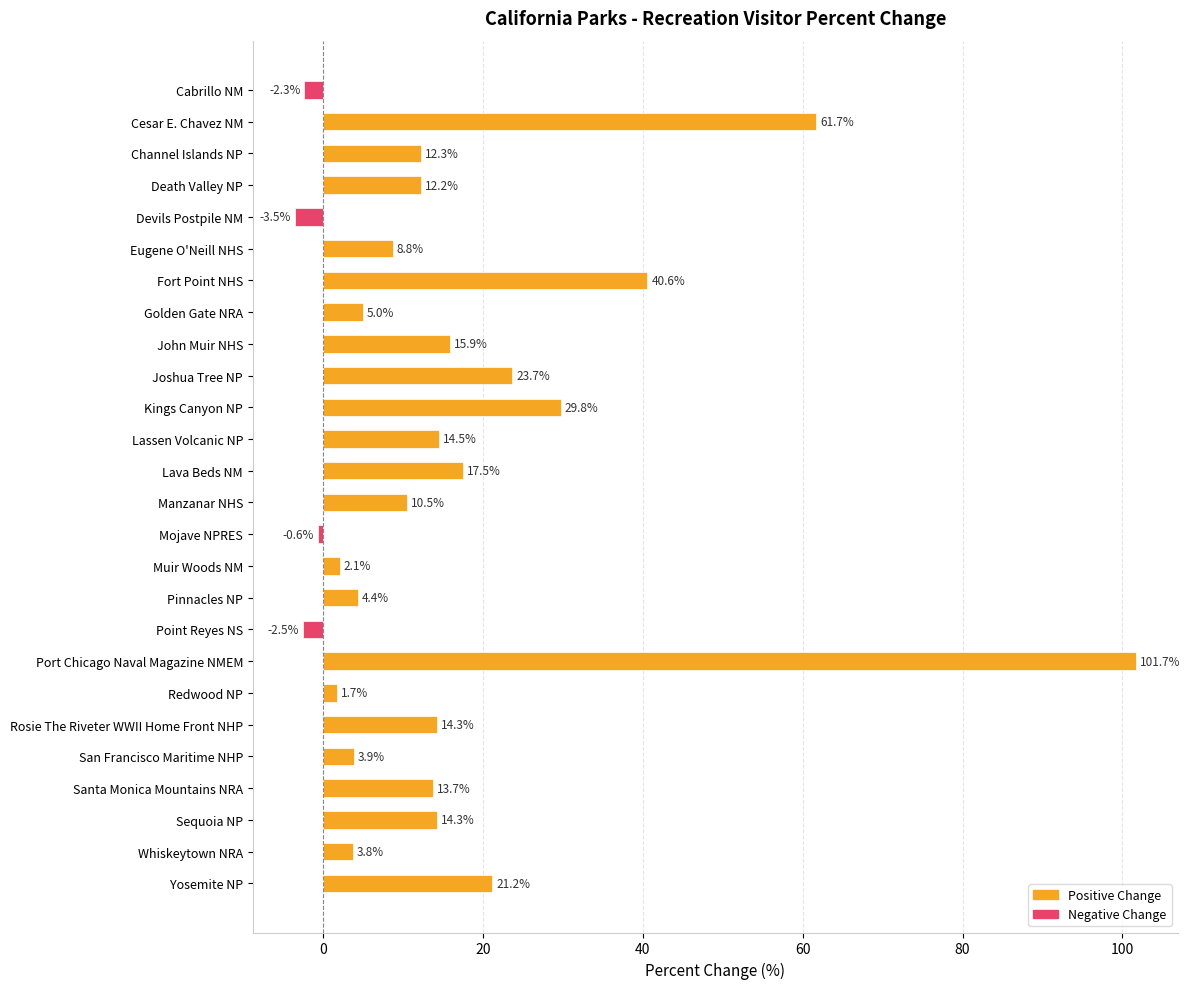

What is the value of the 2nd bar from the top?

61.7